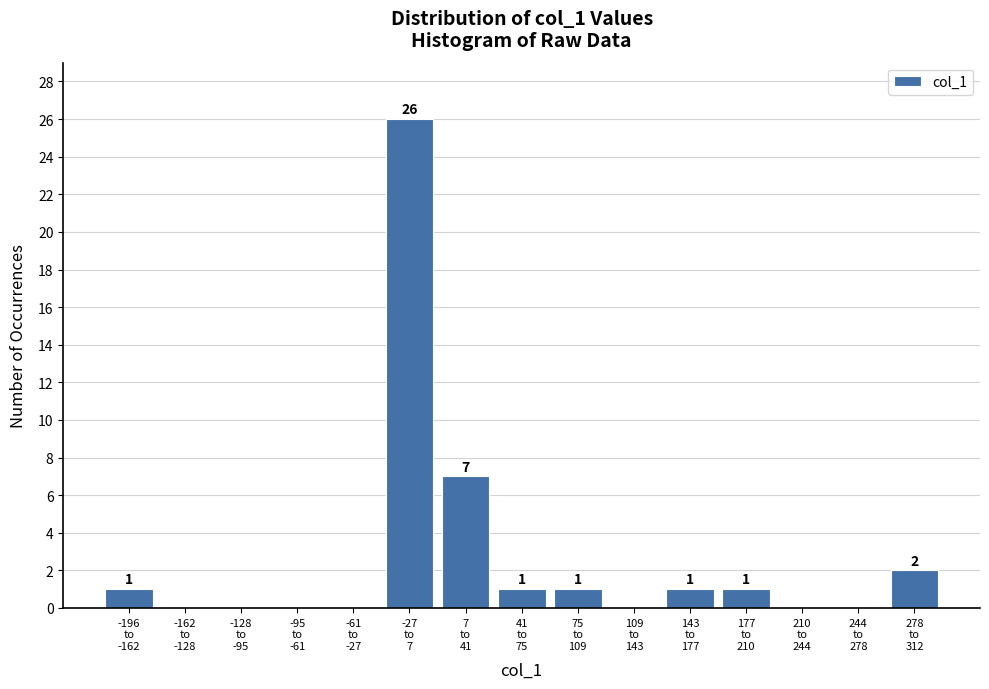

What is the greatest value displayed?

26